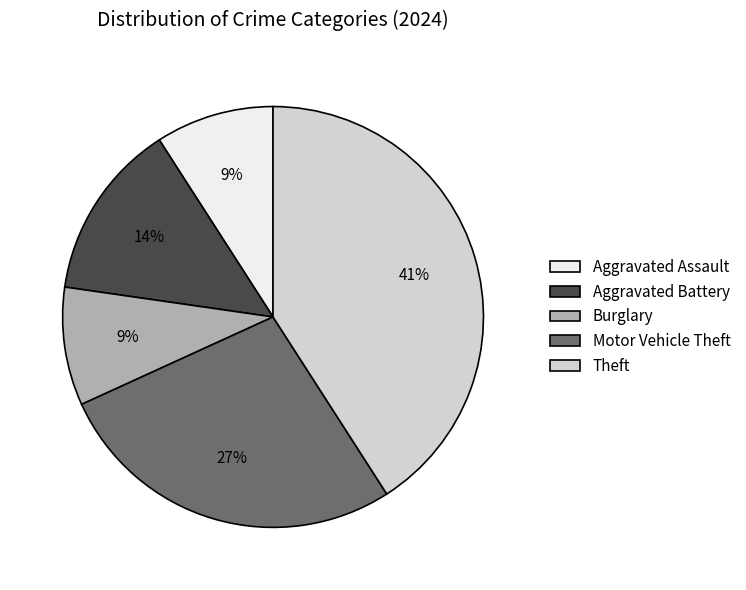

To the nearest percent, what is the difference between the largest and smallest slice percentages?

32%